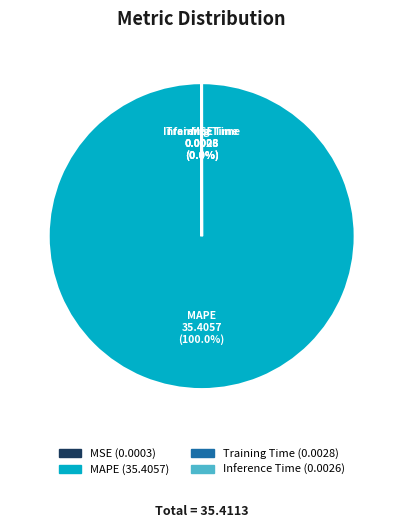

Which slice represents more than half of the pie?

MAPE